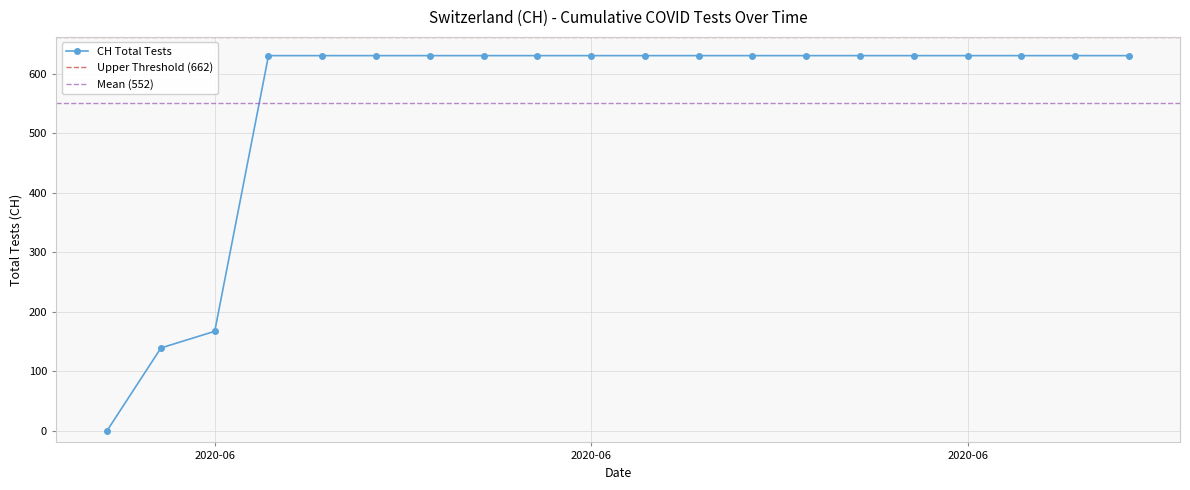

The value at 2020-06-13 is 631. True or false?

True